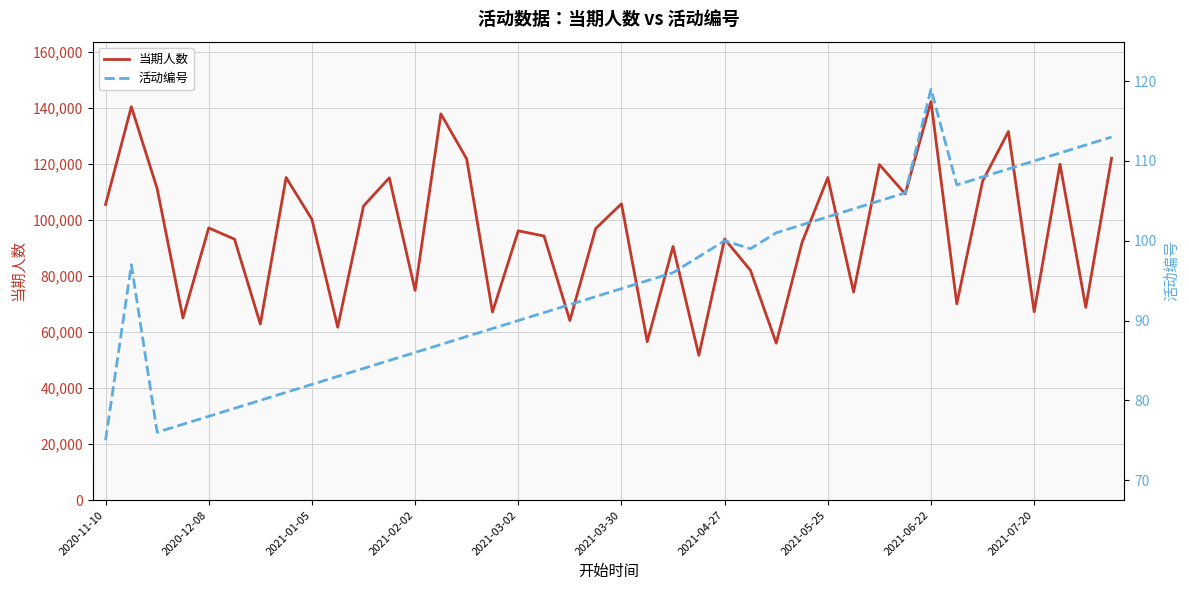

Reading left to right, extract all data points from this chart.

当期人数: 105551	140490	111269	65068	97199	93184	62873	115205	100265	61733	105022	115091	74900	137928	121850	67162	96179	94303	64134	96951	105834	56559	90591	51706	93251	82074	56056	91995	115192	74300	119826	109338	142373	70057	113900	131643	67243	119968	68826	122093
活动编号: 75	97	76	77	78	79	80	81	82	83	84	85	86	87	88	89	90	91	92	93	94	95	96	98	100	99	101	102	103	104	105	106	119	107	108	109	110	111	112	113